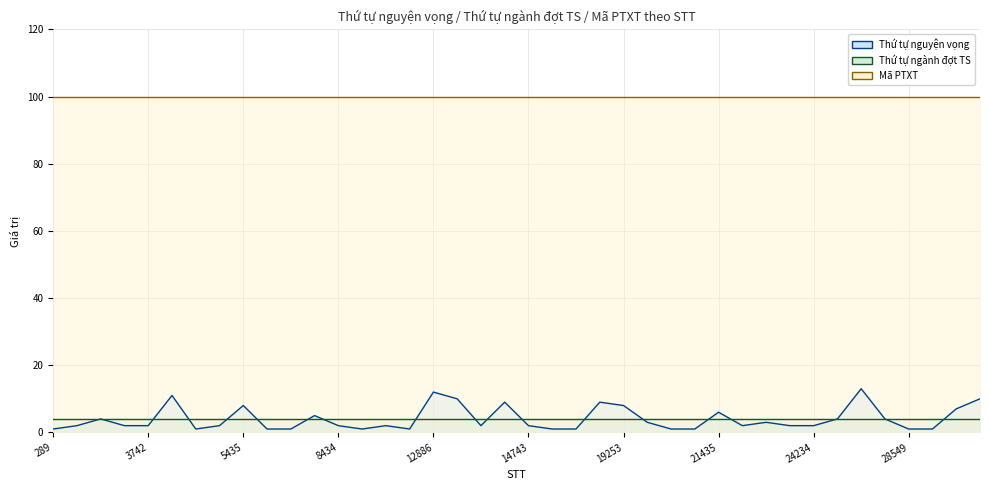

What is the difference between the highest and lowest values at 17803?

96